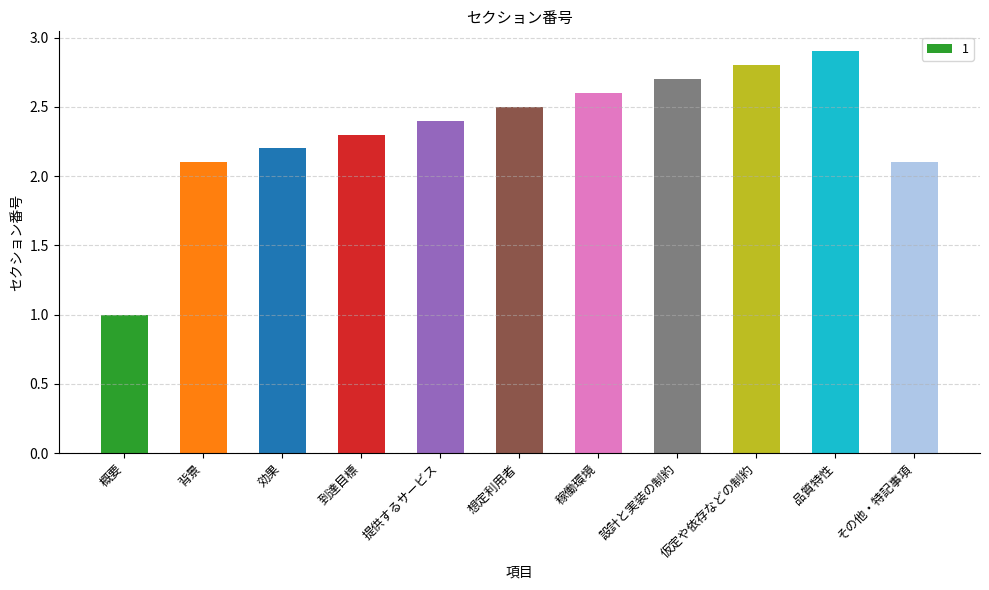

What is the difference between the maximum and minimum values?

1.9